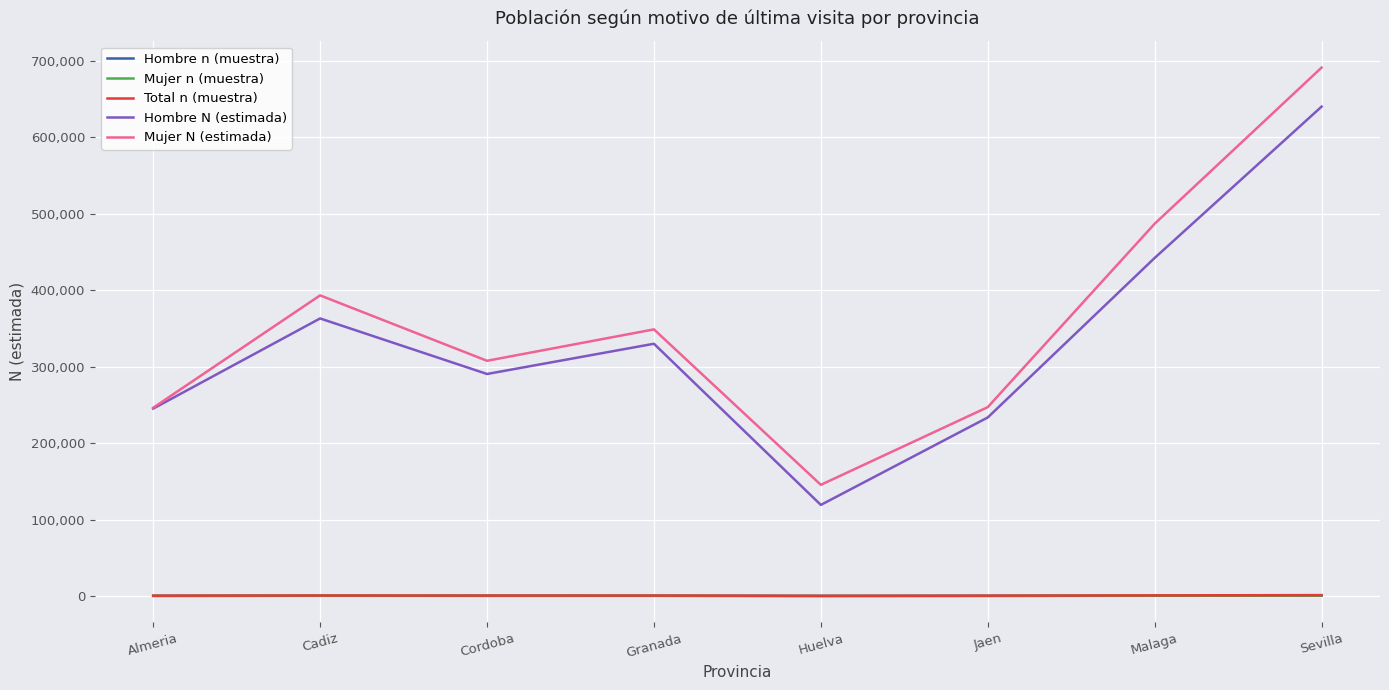

At which category does Hombre N (estimada) reach its first local peak?

Cadiz